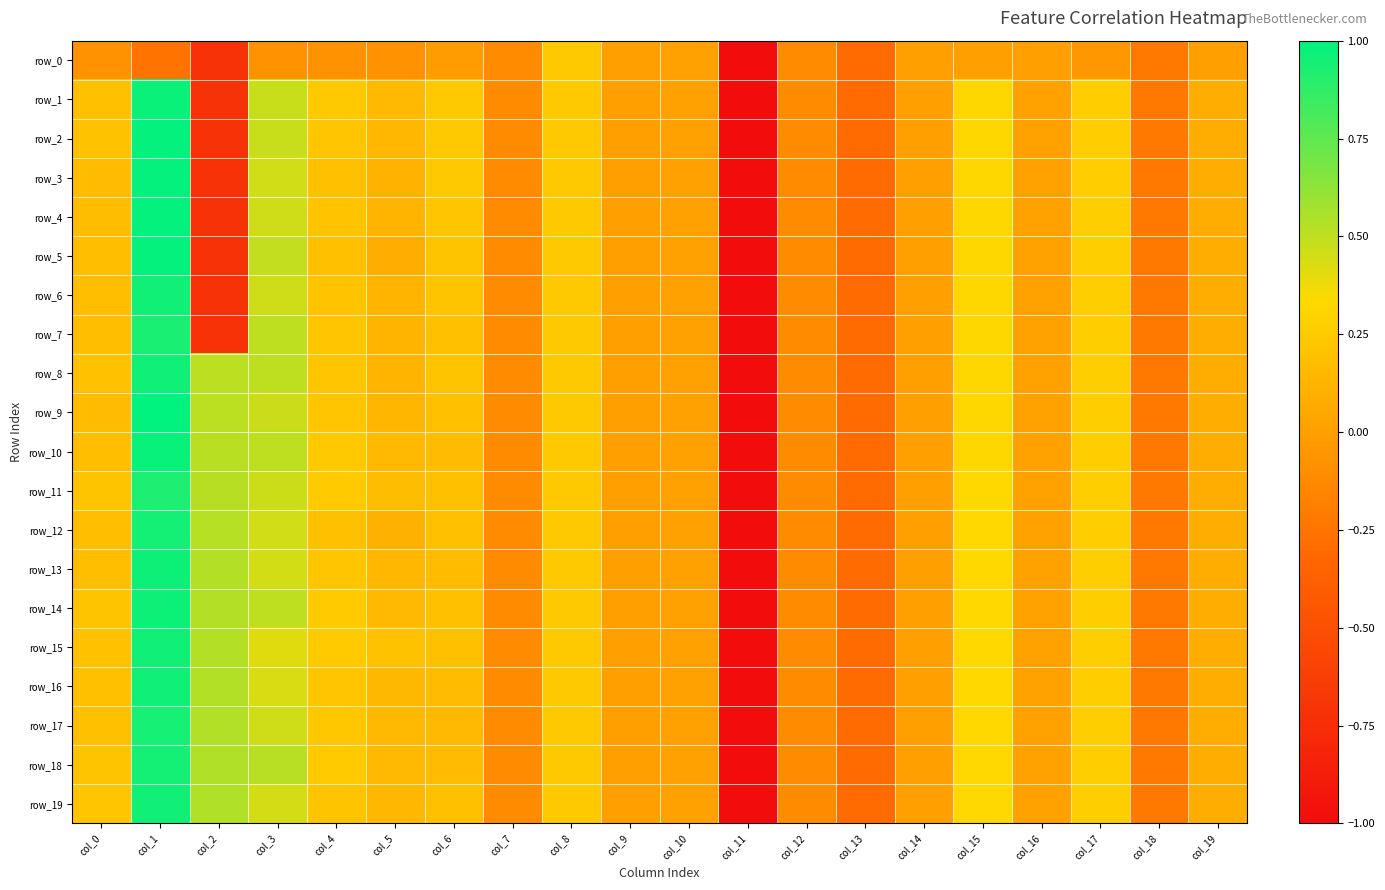

Rank the series at col_8 from lowest to highest value.

row_0, row_1, row_2, row_3, row_4, row_5, row_6, row_7, row_8, row_9, row_10, row_11, row_12, row_13, row_14, row_15, row_16, row_17, row_18, row_19